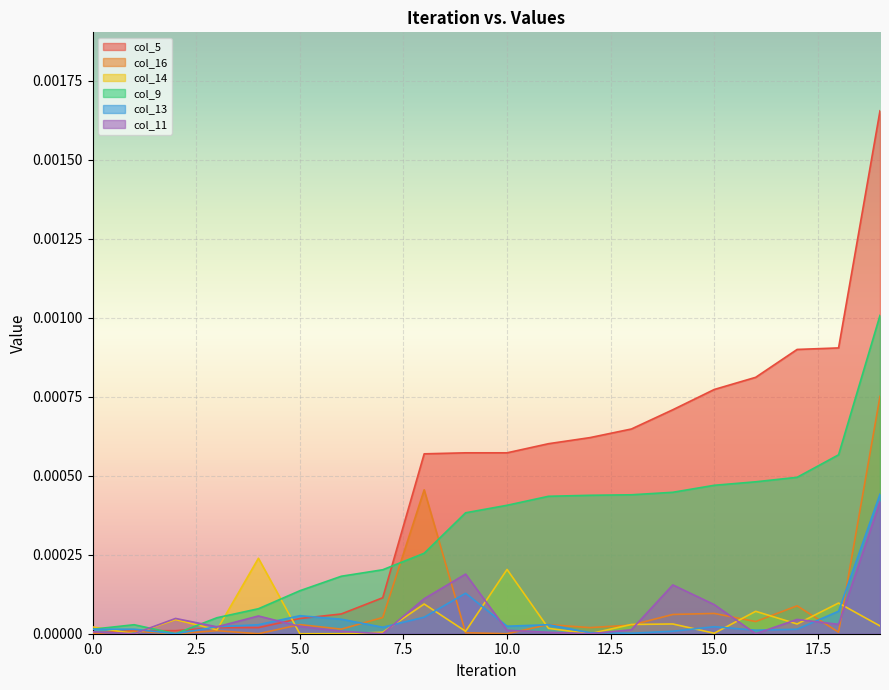

Is the value of col_11 at 15.0 greater than the value of col_13 at 10.0?

Yes